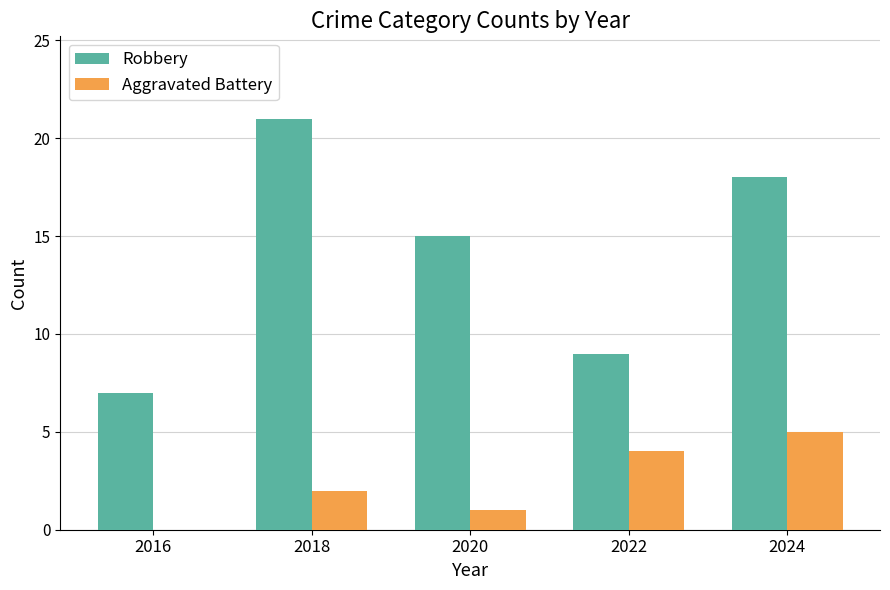

True or false: Aggravated Battery has a value of 1 at 2018.

False